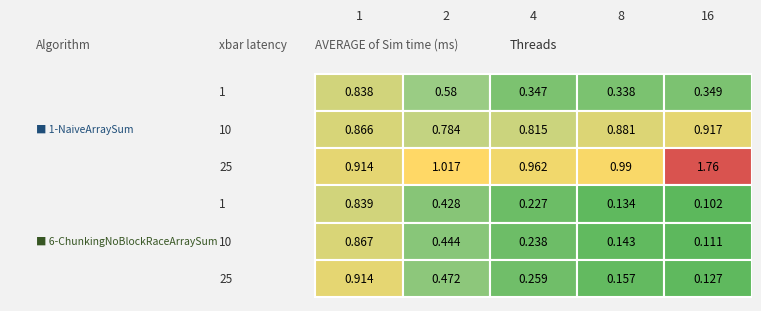

What is the highest value of the 6-ChunkingNoBlockRaceArraySum|1 series?

0.8